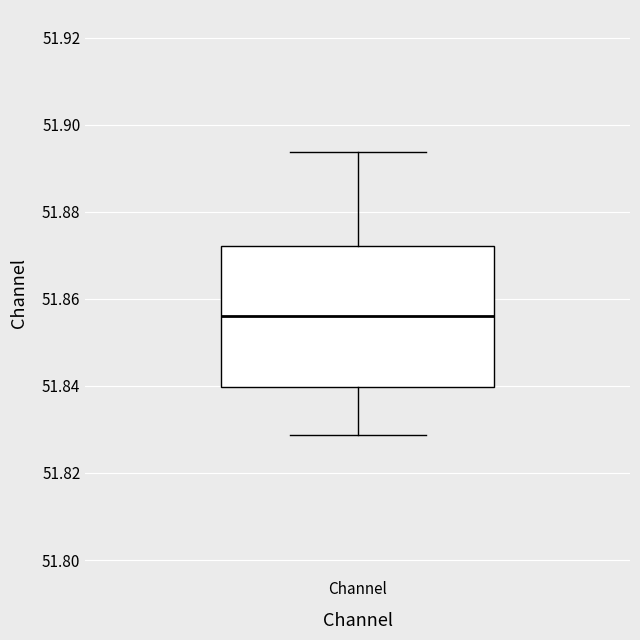

Transcribe this box plot: give where the median line is, the range the box spans, and where the two whiskers end, as read against the y-axis. The values are not printed on the chart, so give them approximately, as read against the axis.

median 51.856, box 51.840 to 51.872, whiskers 51.828 to 51.894